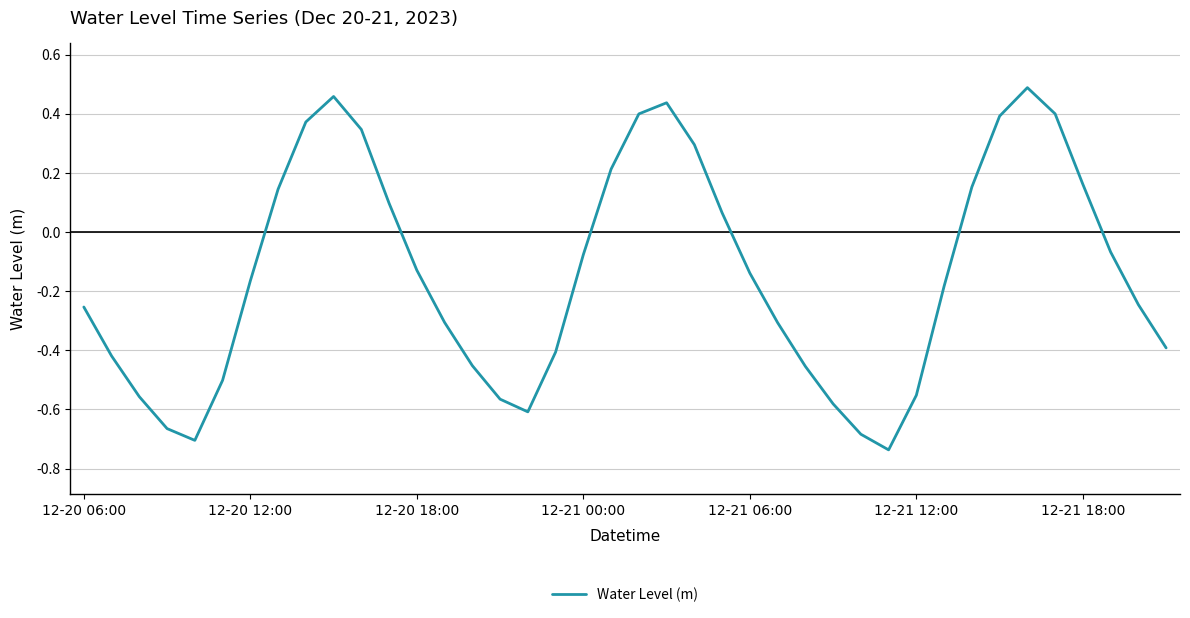

What is the minimum value shown in the chart?

-0.7